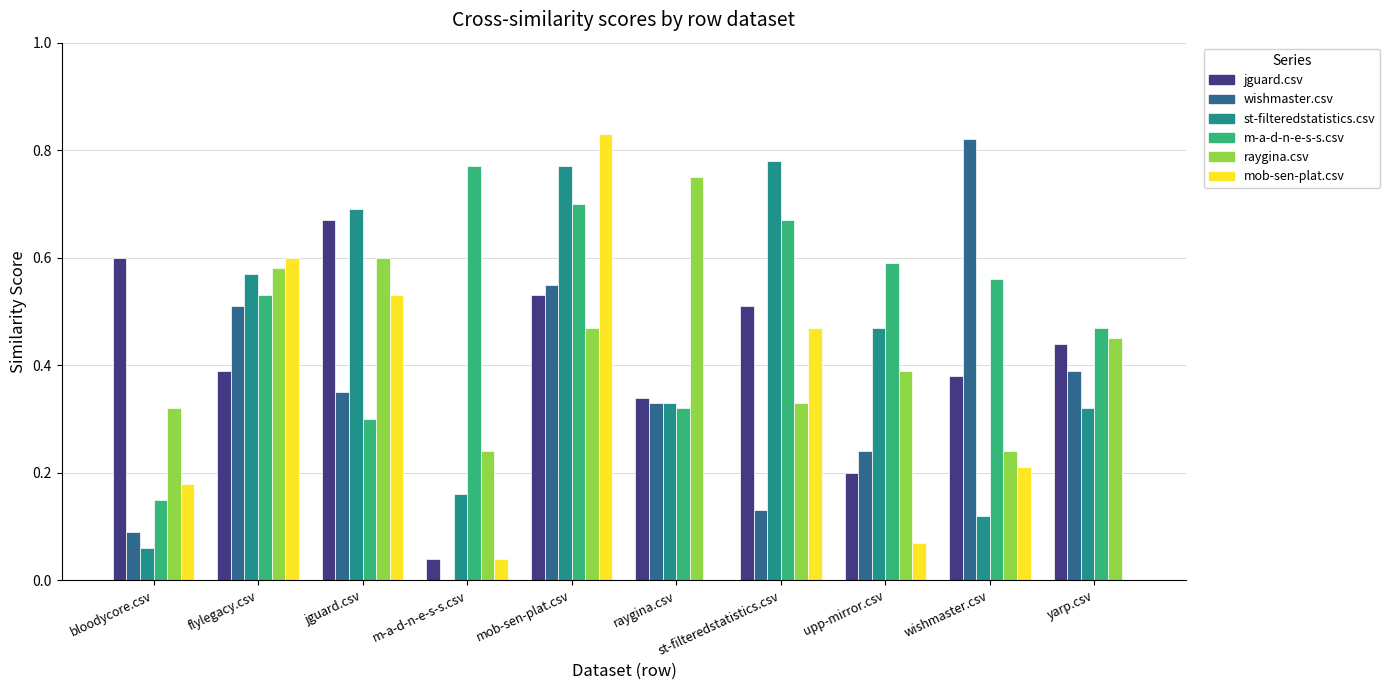

Which series has the largest range (max minus min)?

mob-sen-plat.csv